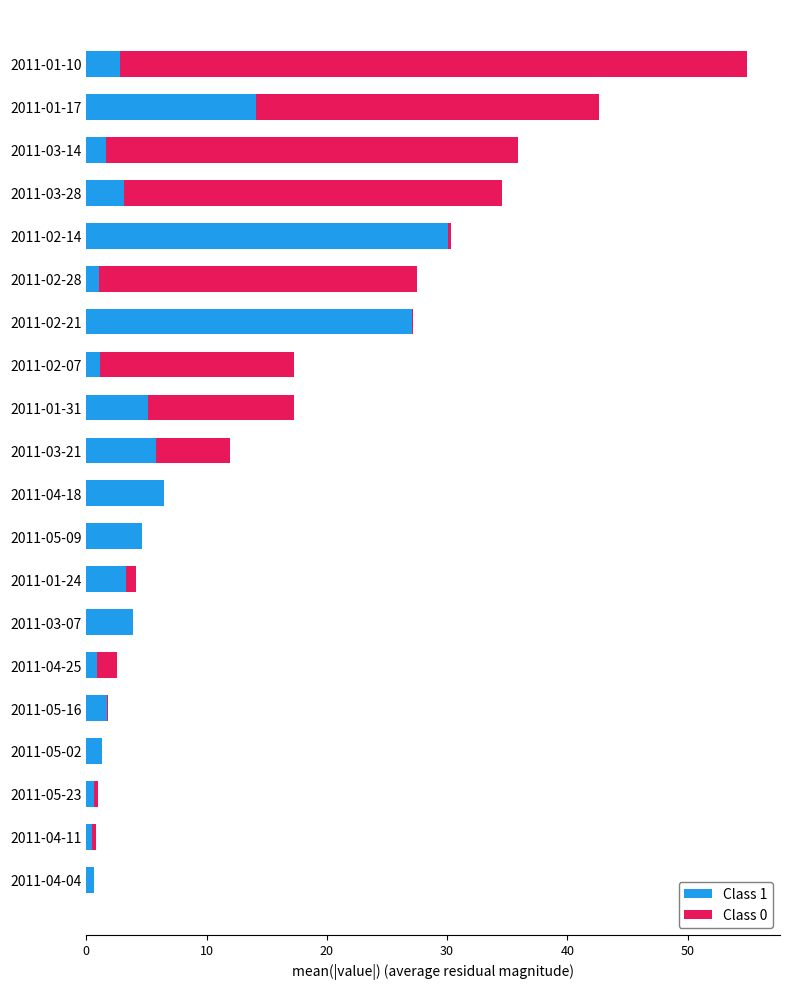

At which category is the sum across all series the highest?

2011-01-10